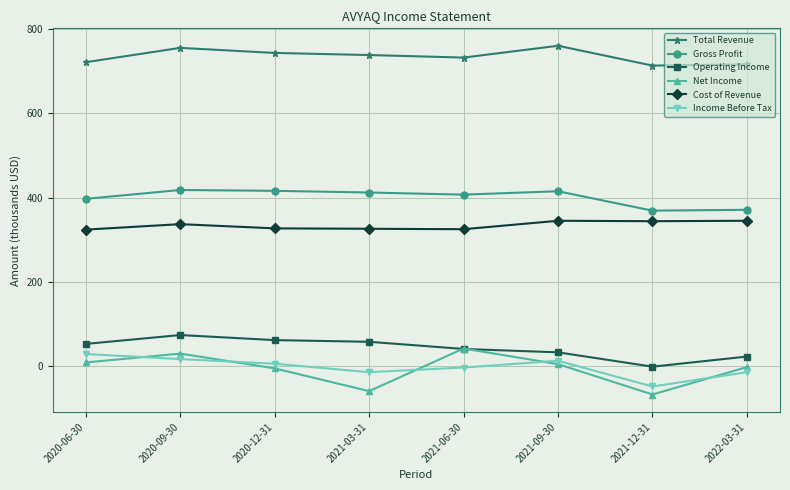

True or false: Gross Profit has more than 1 interior local peaks.

True